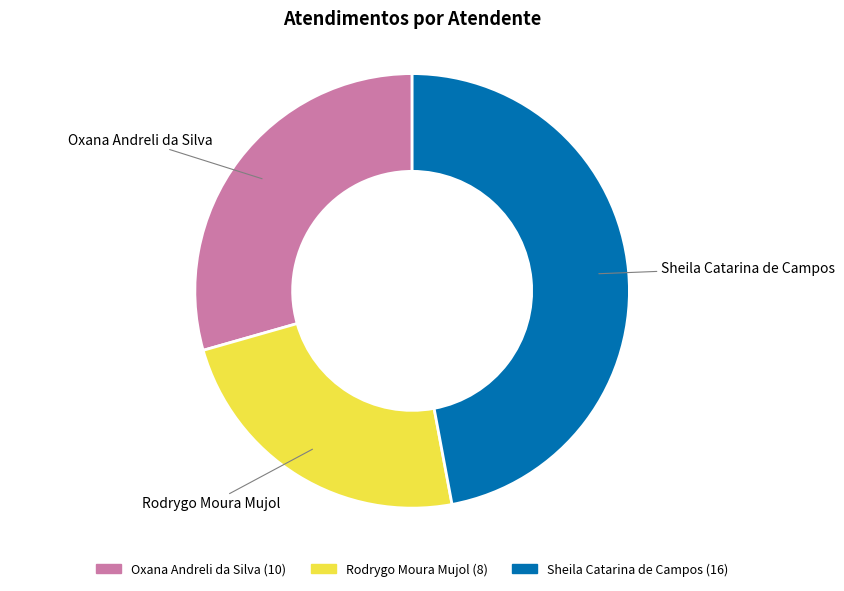

Combined, do Oxana Andreli da Silva and Sheila Catarina de Campos account for over 50%?

Yes